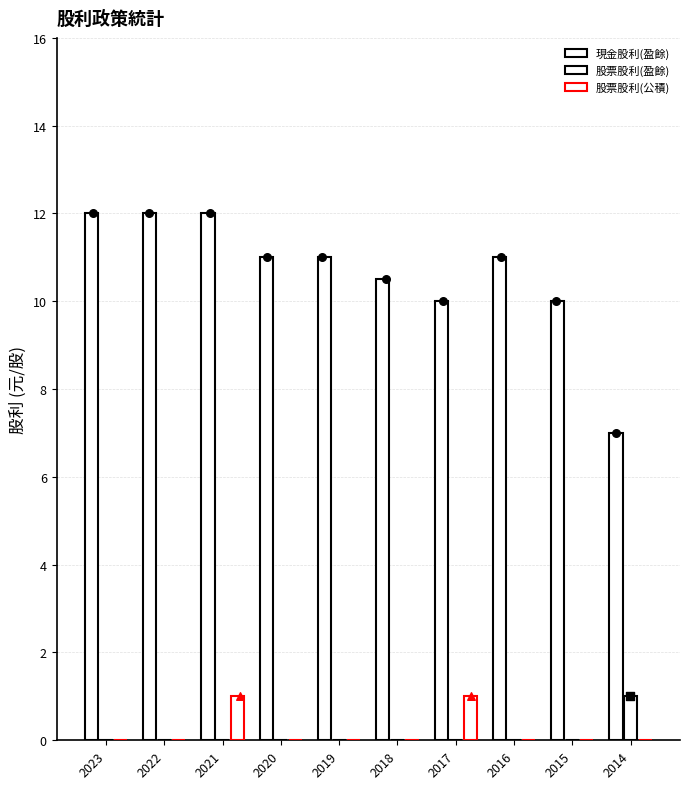

At which category is the sum across all series the highest?

2021